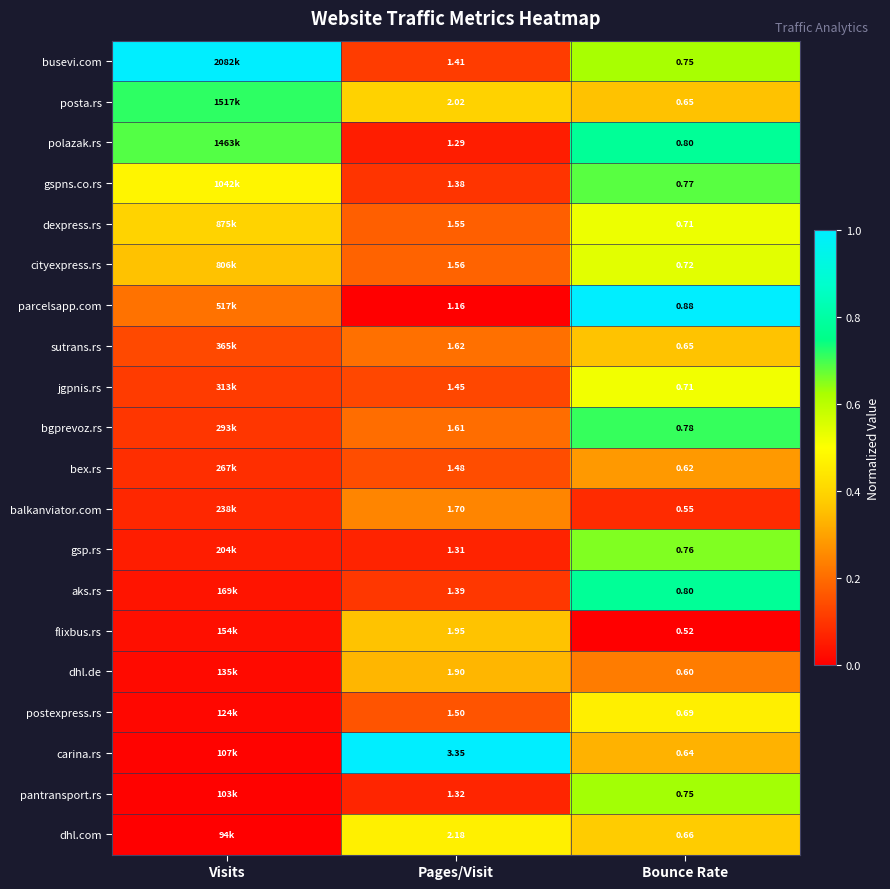

Rank the categories by gsp.rs value from lowest to highest.

Visits, Pages/Visit, Bounce Rate